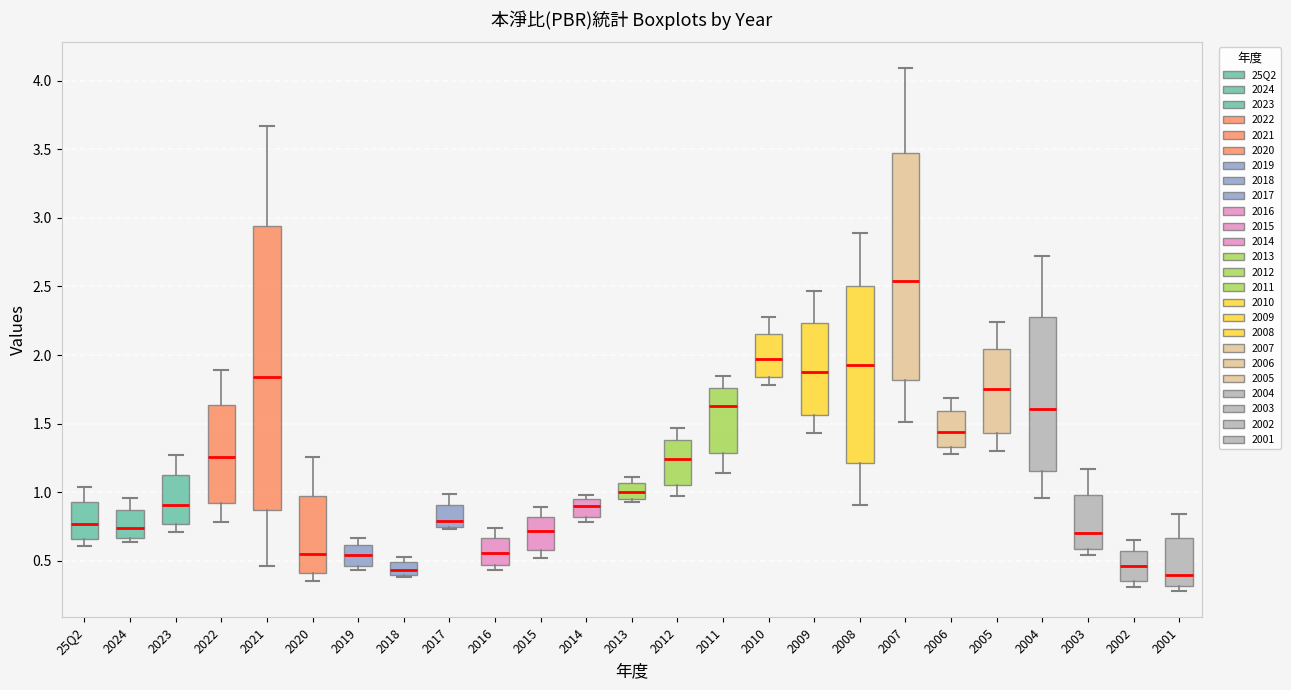

Reading left to right, transcribe this box plot: for each box, give where its median line is, the range the box spans, and where its two whiskers end, as read against the y-axis. The values are not printed on the chart, so give them approximately, as read against the axis.

25Q2: median 0.75, box 0.65 to 0.95, whiskers 0.60 to 1.05
2024: median 0.75, box 0.65 to 0.85, whiskers 0.65 (just below the box's lower edge) to 0.95
2023: median 0.90, box 0.75 to 1.15, whiskers 0.70 to 1.25
2022: median 1.25, box 0.90 to 1.65, whiskers 0.80 to 1.90
2021: median 1.85, box 0.85 to 2.95, whiskers 0.45 to 3.65
2020: median 0.55, box 0.40 to 1.00, whiskers 0.35 to 1.25
2019: median 0.55, box 0.45 to 0.60, whiskers 0.45 (just below the box's lower edge) to 0.65
2018: median 0.45, box 0.40 to 0.50, whiskers 0.40 (just below the box's lower edge) to 0.55
2017: median 0.80, box 0.75 to 0.90, whiskers 0.75 (just below the box's lower edge) to 1.00
2016: median 0.55, box 0.45 to 0.65, whiskers 0.45 (just below the box's lower edge) to 0.75
2015: median 0.70, box 0.60 to 0.80, whiskers 0.50 to 0.90
2014: median 0.90, box 0.80 to 0.95, whiskers 0.80 (just below the box's lower edge) to 1.00
2013: median 1.00, box 0.95 to 1.05, whiskers 0.95 (just below the box's lower edge) to 1.10
2012: median 1.25, box 1.05 to 1.40, whiskers 0.95 to 1.45
2011: median 1.65, box 1.30 to 1.75, whiskers 1.15 to 1.85
2010: median 1.95, box 1.85 to 2.15, whiskers 1.80 to 2.30
2009: median 1.90, box 1.55 to 2.25, whiskers 1.45 to 2.45
2008: median 1.95, box 1.20 to 2.50, whiskers 0.90 to 2.90
2007: median 2.55, box 1.80 to 3.45, whiskers 1.50 to 4.10
2006: median 1.45, box 1.35 to 1.60, whiskers 1.30 to 1.70
2005: median 1.75, box 1.45 to 2.05, whiskers 1.30 to 2.25
2004: median 1.60, box 1.15 to 2.30, whiskers 0.95 to 2.70
2003: median 0.70, box 0.60 to 1.00, whiskers 0.55 to 1.15
2002: median 0.45, box 0.35 to 0.55, whiskers 0.30 to 0.65
2001: median 0.40, box 0.30 to 0.65, whiskers 0.30 (just below the box's lower edge) to 0.85